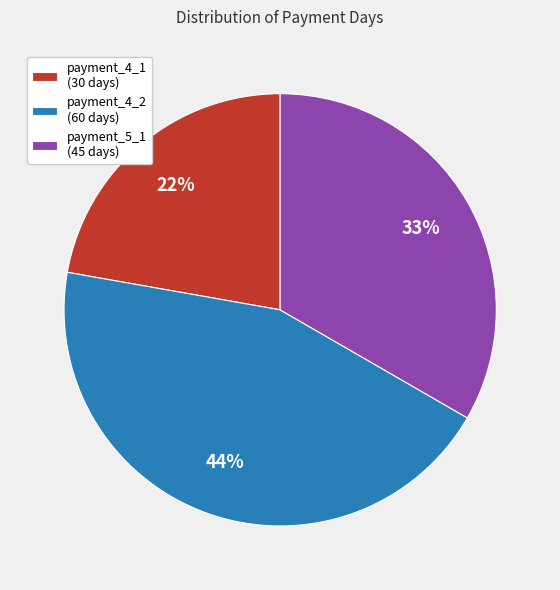

Is the sum of payment_4_1 (30 days) and payment_4_2 (60 days) greater than half?

Yes